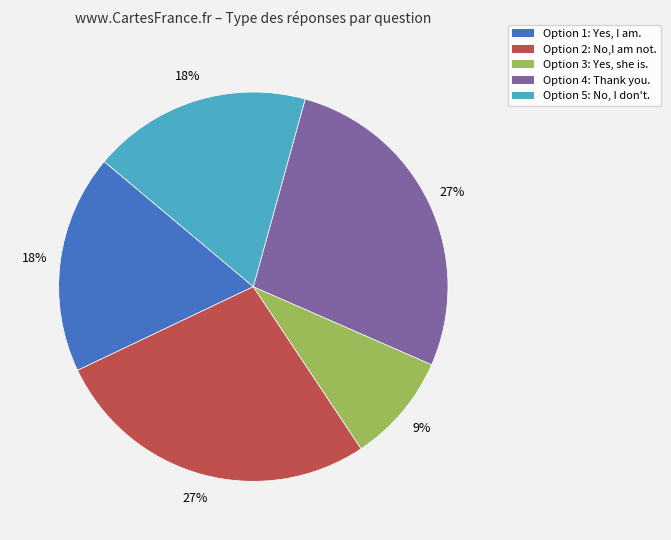

Is it true that Option 4: Thank you. is 19% of the pie?

False